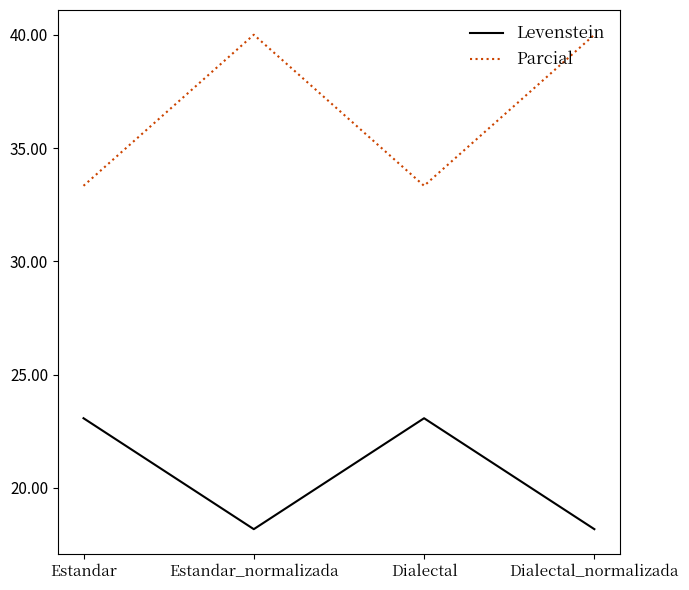

What is the maximum value shown in the chart?

40.0